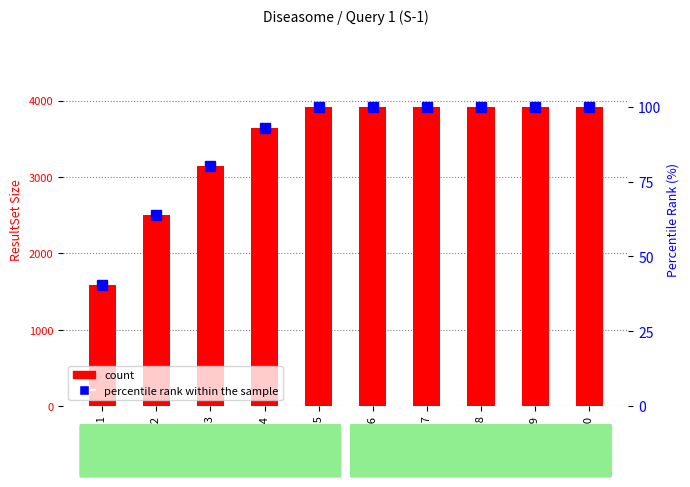

How many categories are shown in the chart?

10